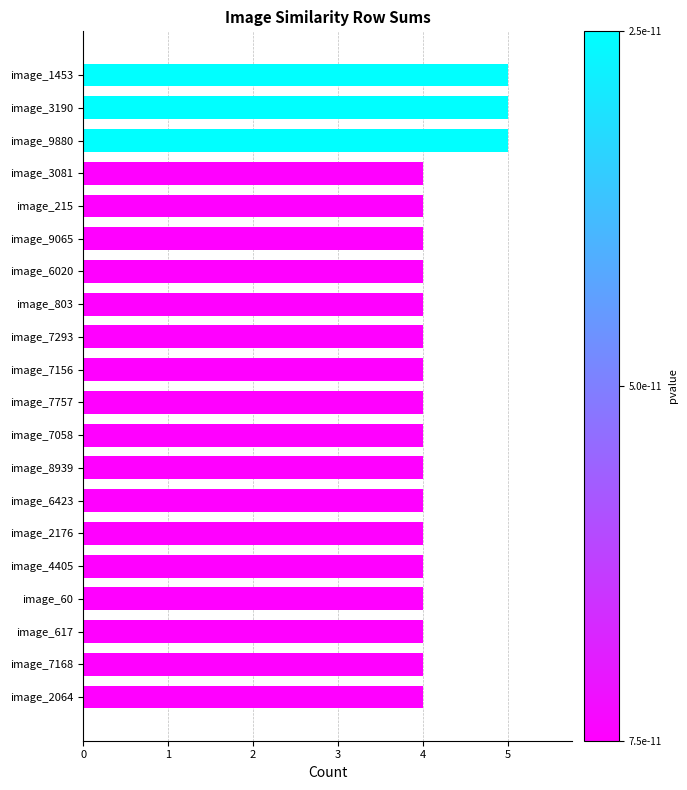

Reading bottom to top, list all the values displayed in this chart.

4	4	4	4	4	4	4	4	4	4	4	4	4	4	4	4	4	5	5	5